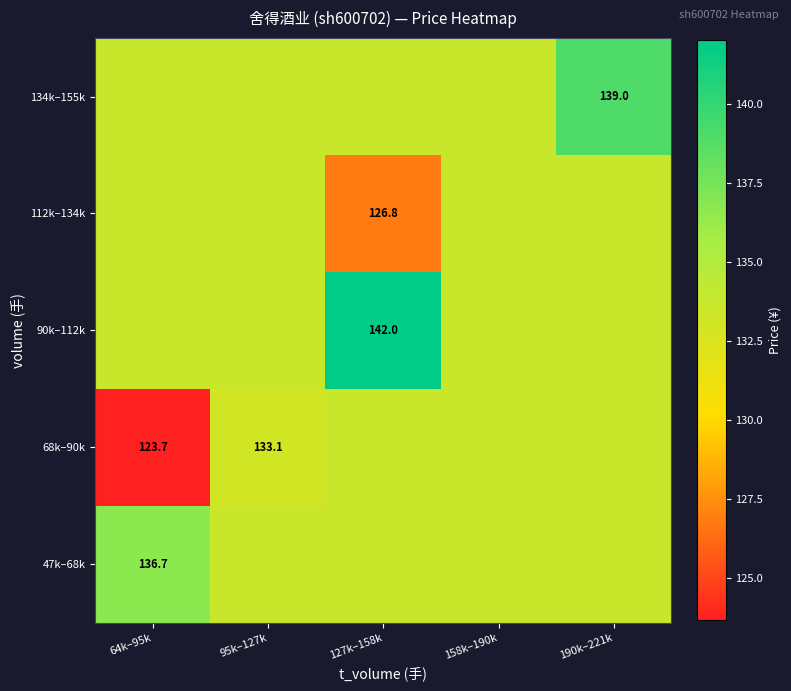

Which category has the lowest value in the 68k–90k series?

64k–95k